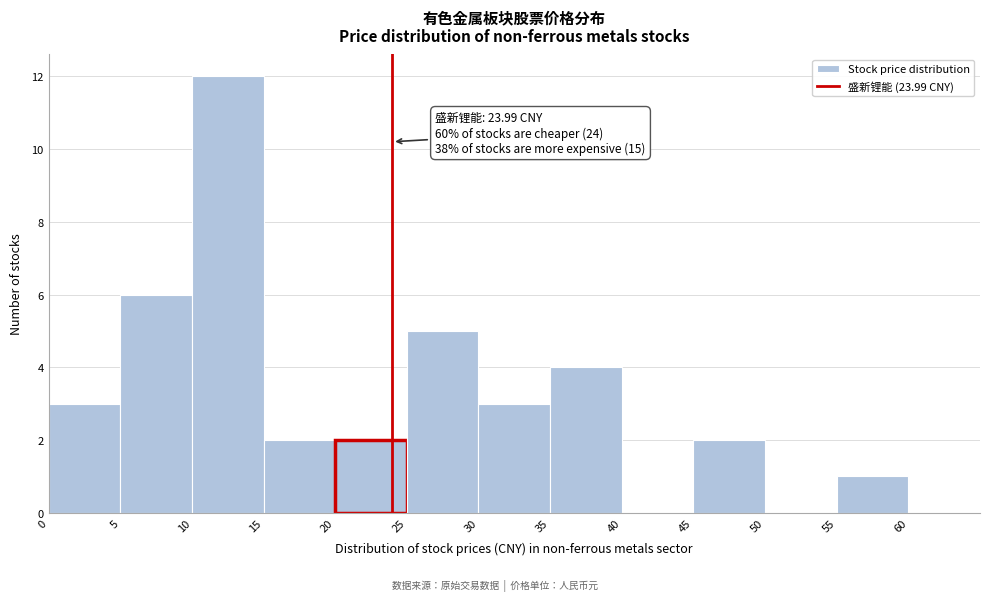

Which range on the x-axis has the tallest bar?

10 to 15